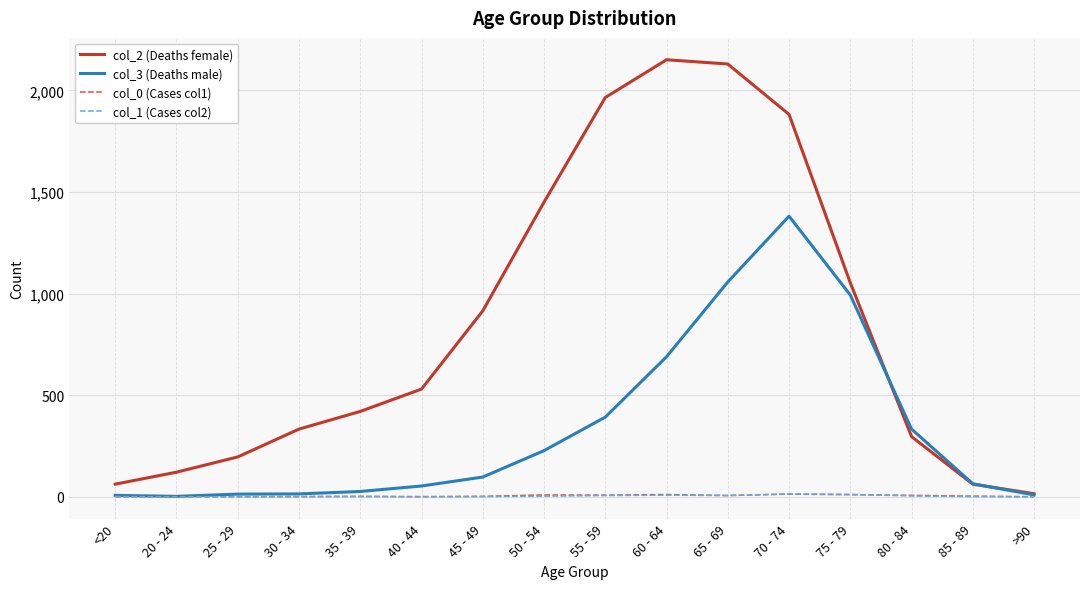

The col_3 (Deaths male) series shows 64 at 85 - 89. True or false?

True